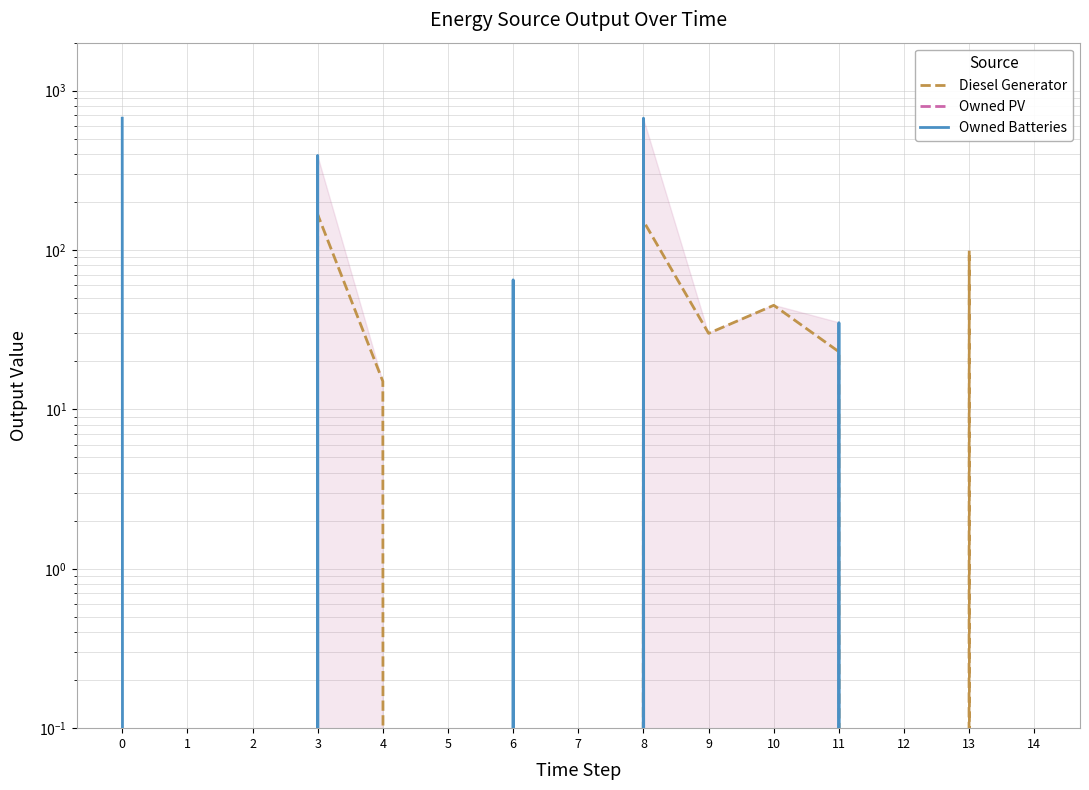

The Owned Batteries series shows 0.0 at 5. True or false?

True